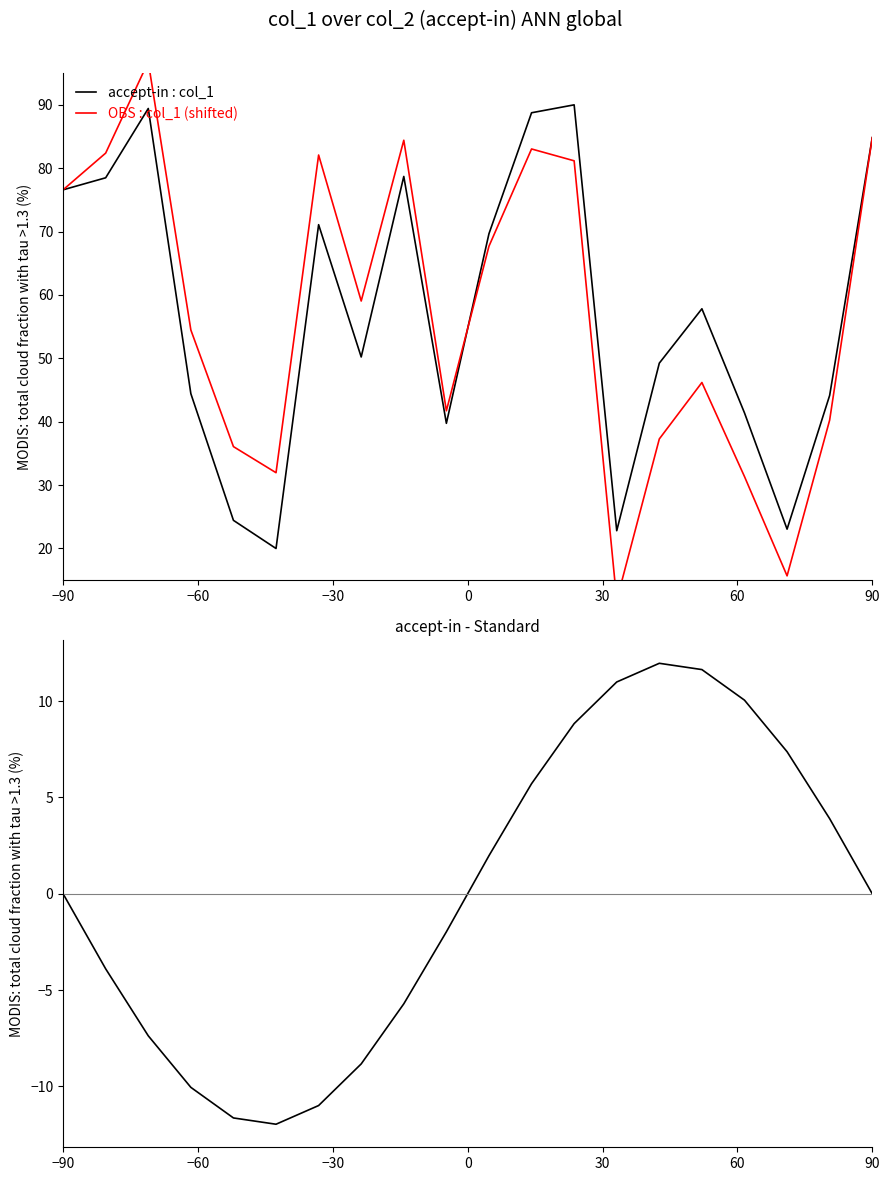

What is the greatest value displayed?

96.8